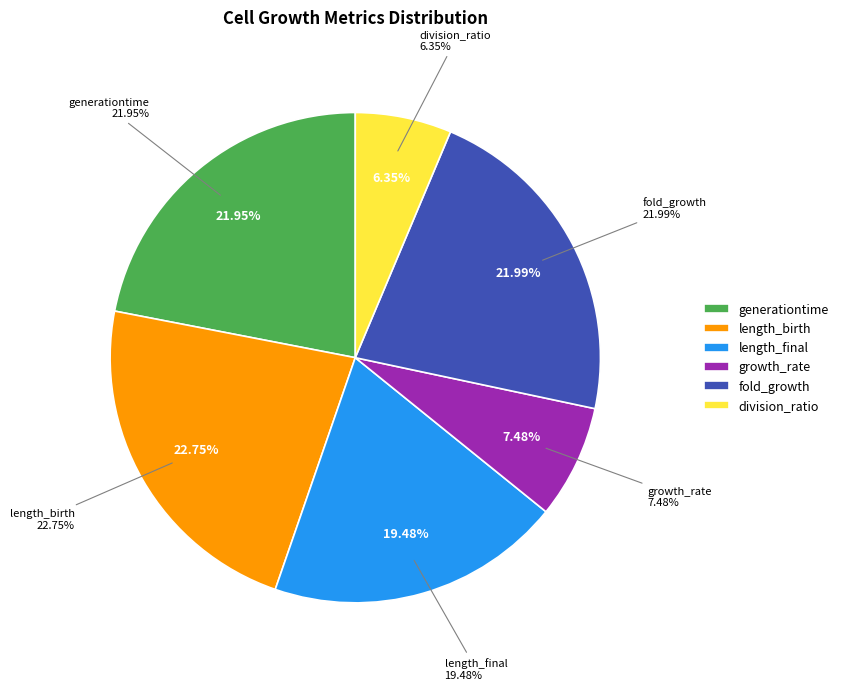

To the nearest percent, what portion does fold_growth represent?

22%